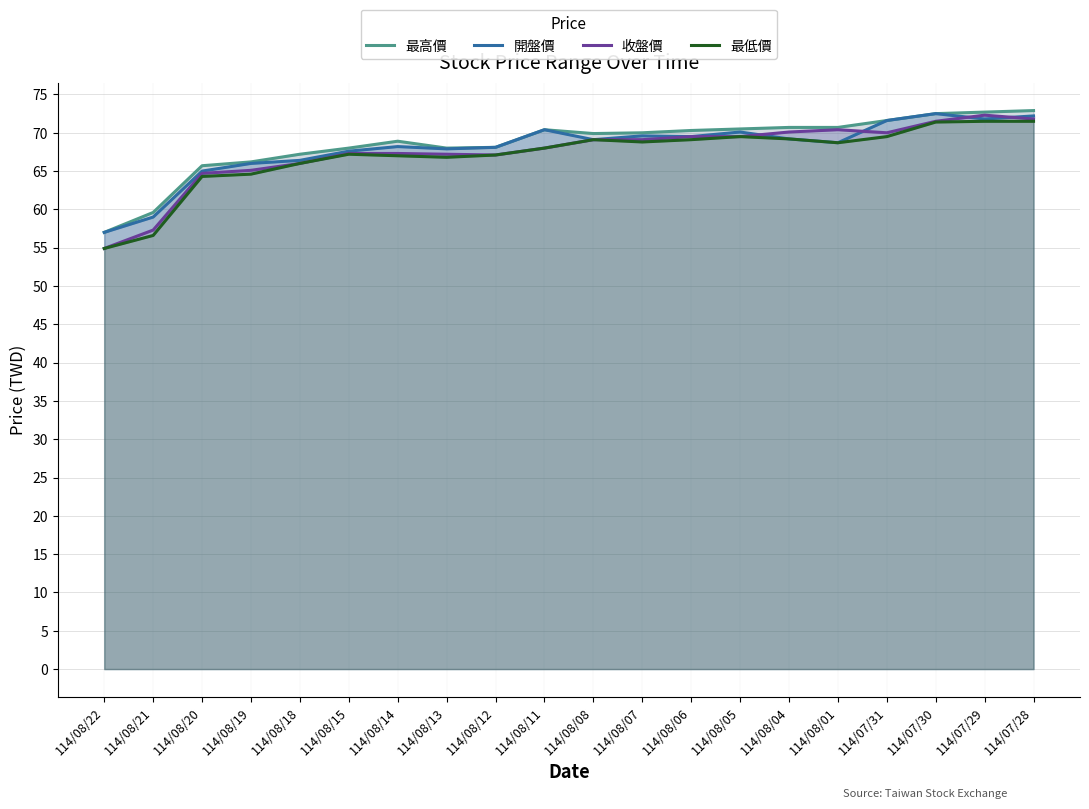

What value does the 開盤價 series have at 114/07/29?

71.8